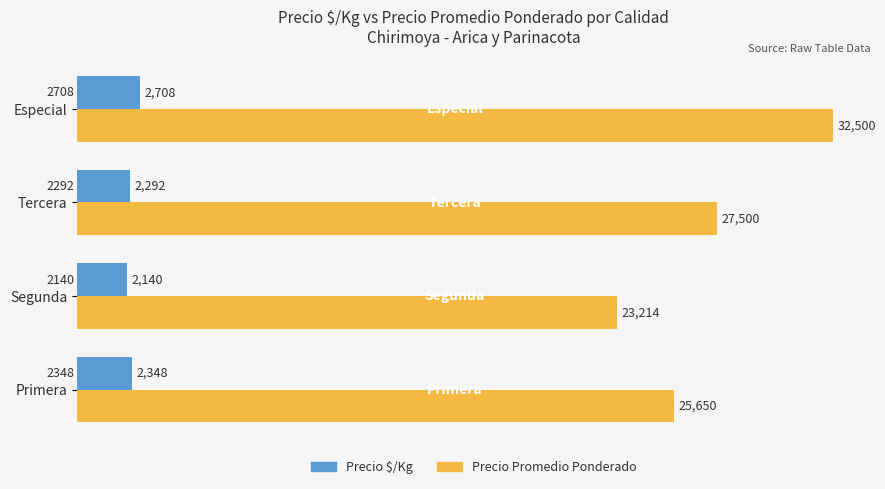

Is it true that Precio Promedio Ponderado equals 41757 at Segunda?

False